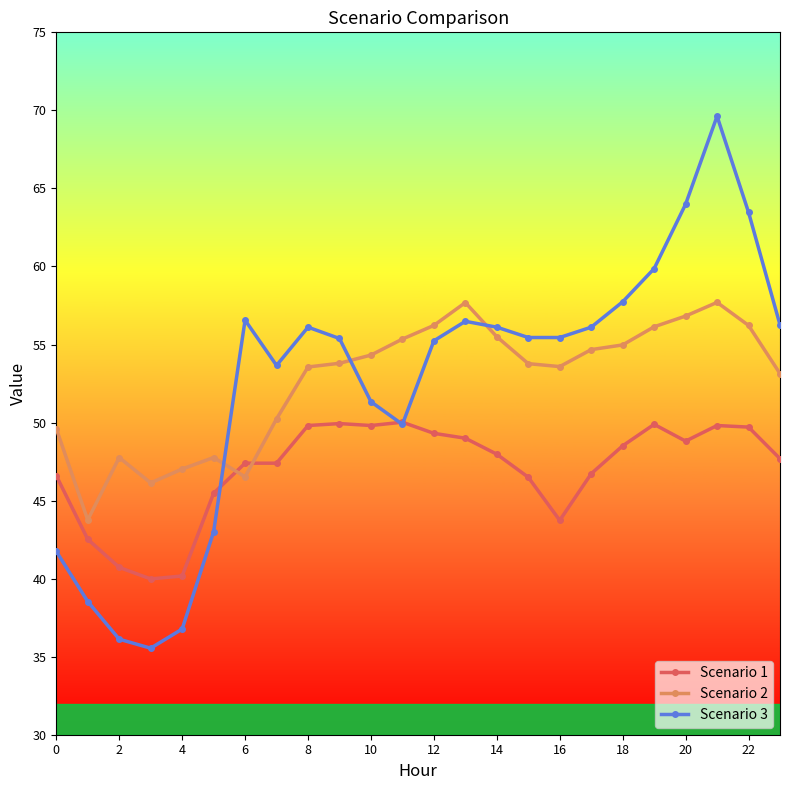

How many times do Scenario 1 and Scenario 2 cross each other?

2